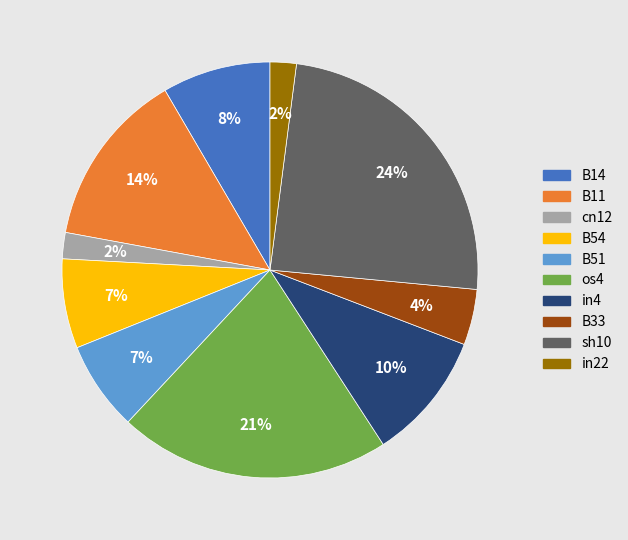

To the nearest percent, what is the difference between the largest and smallest slice percentages?

22%